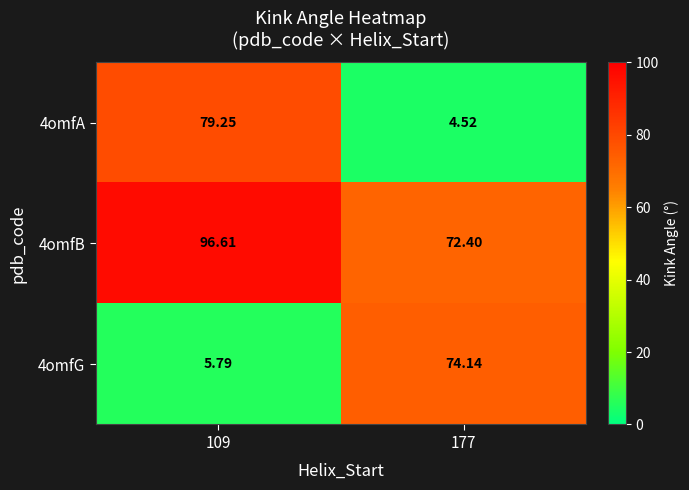

How many series are shown in this chart?

3